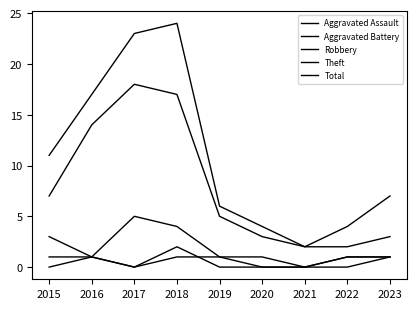

Does the chart have visible grid lines?

No